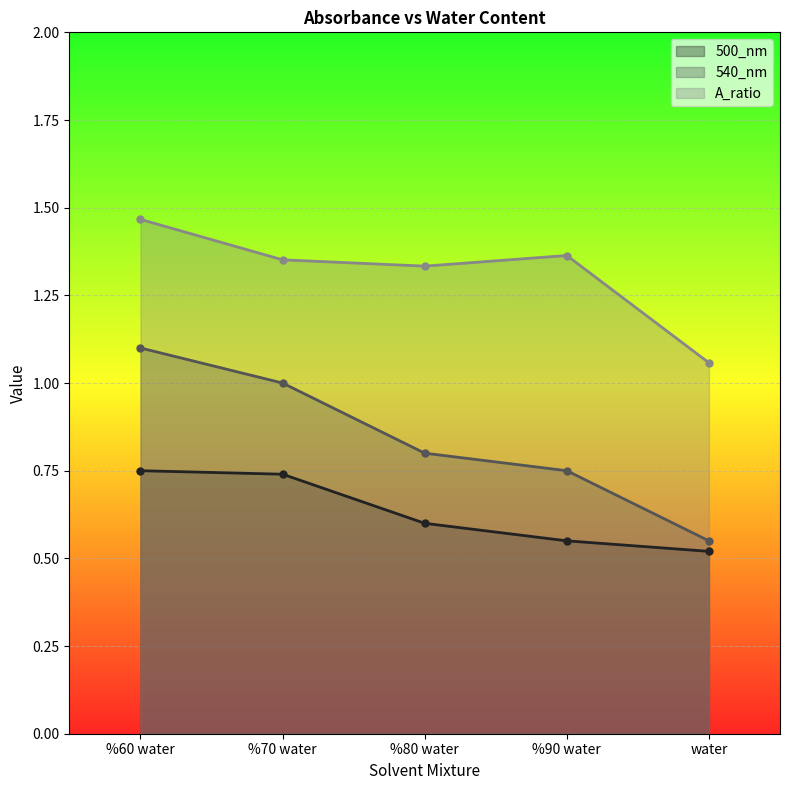

What is the sum of the A_ratio values at %60 water and water?

2.5